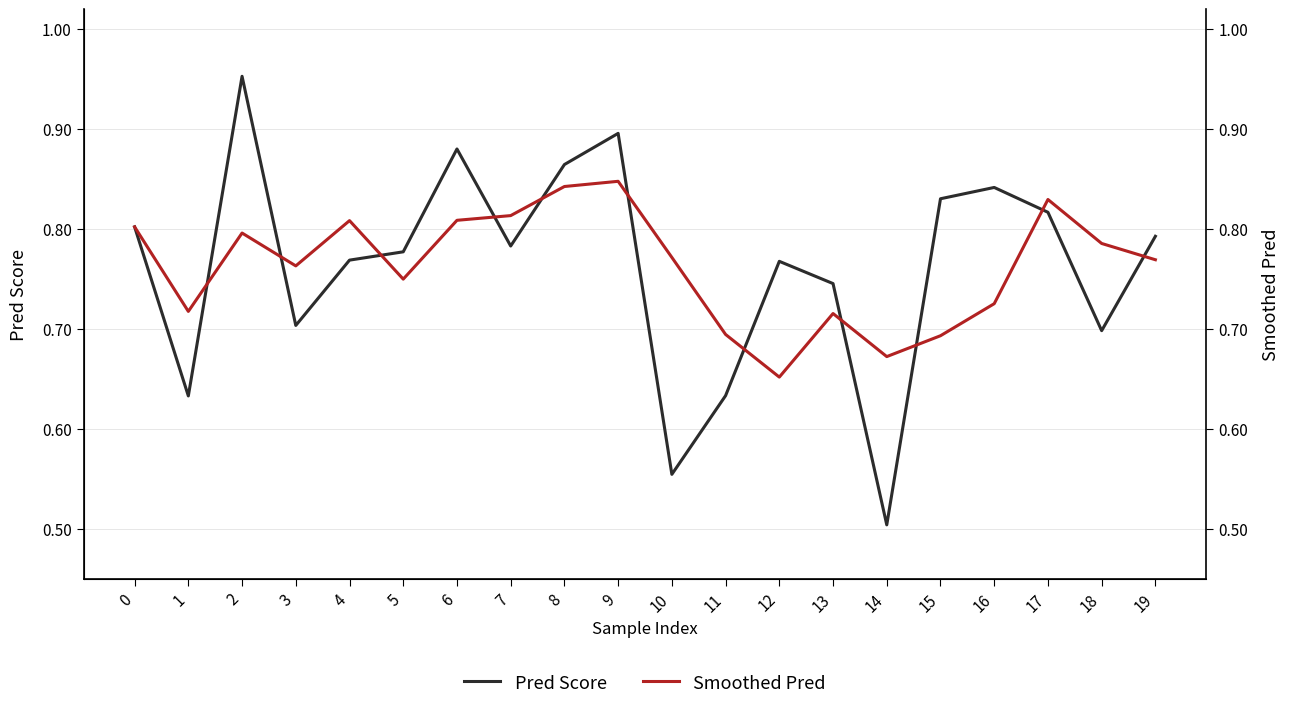

What is the value of the Pred Score point at the 5th from the left?

0.8